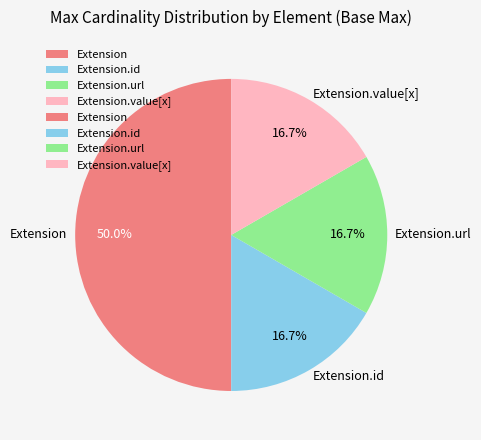

Does Extension.url represent more than half of the total?

No